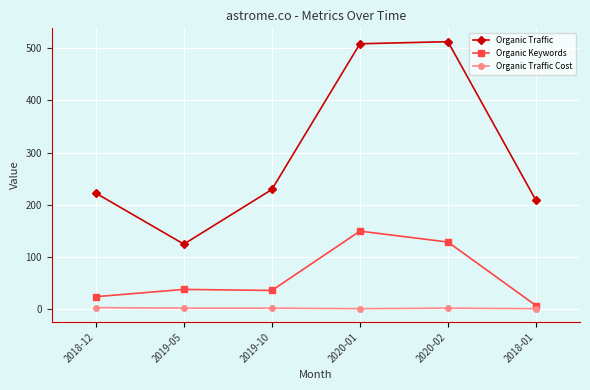

What is the value of the Organic Traffic point at the 6th from the left?

208